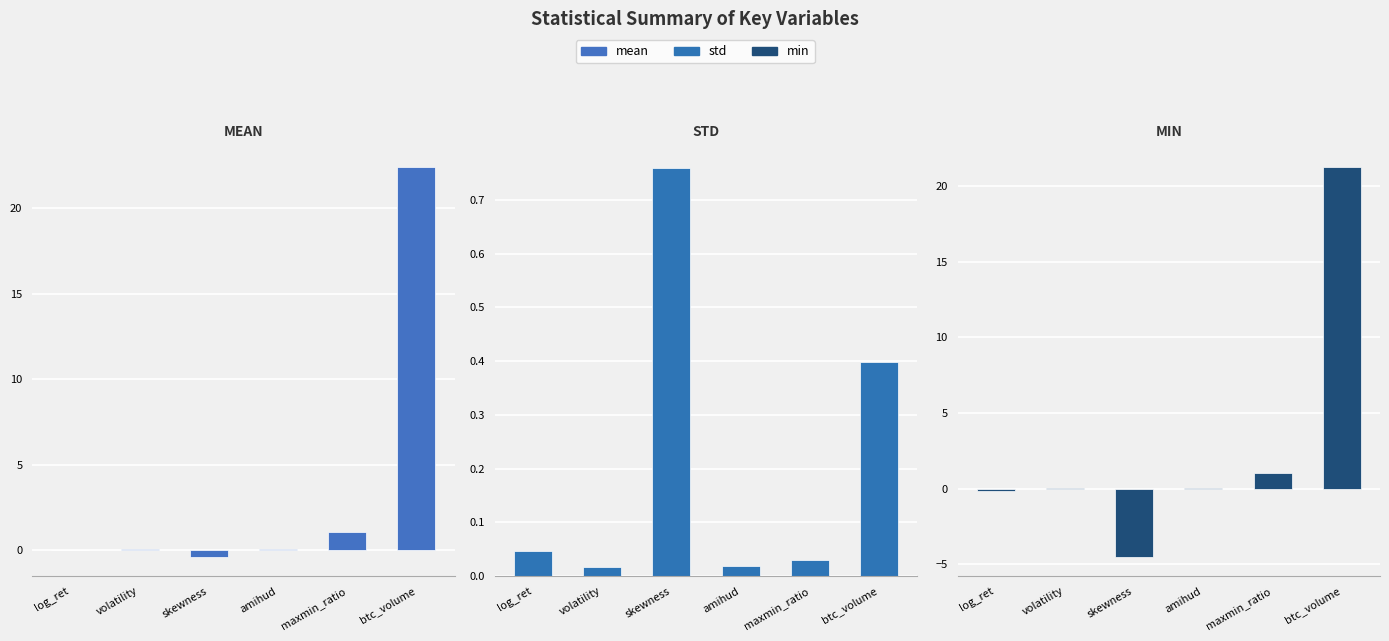

At which category is the sum across all series the highest?

btc_volume